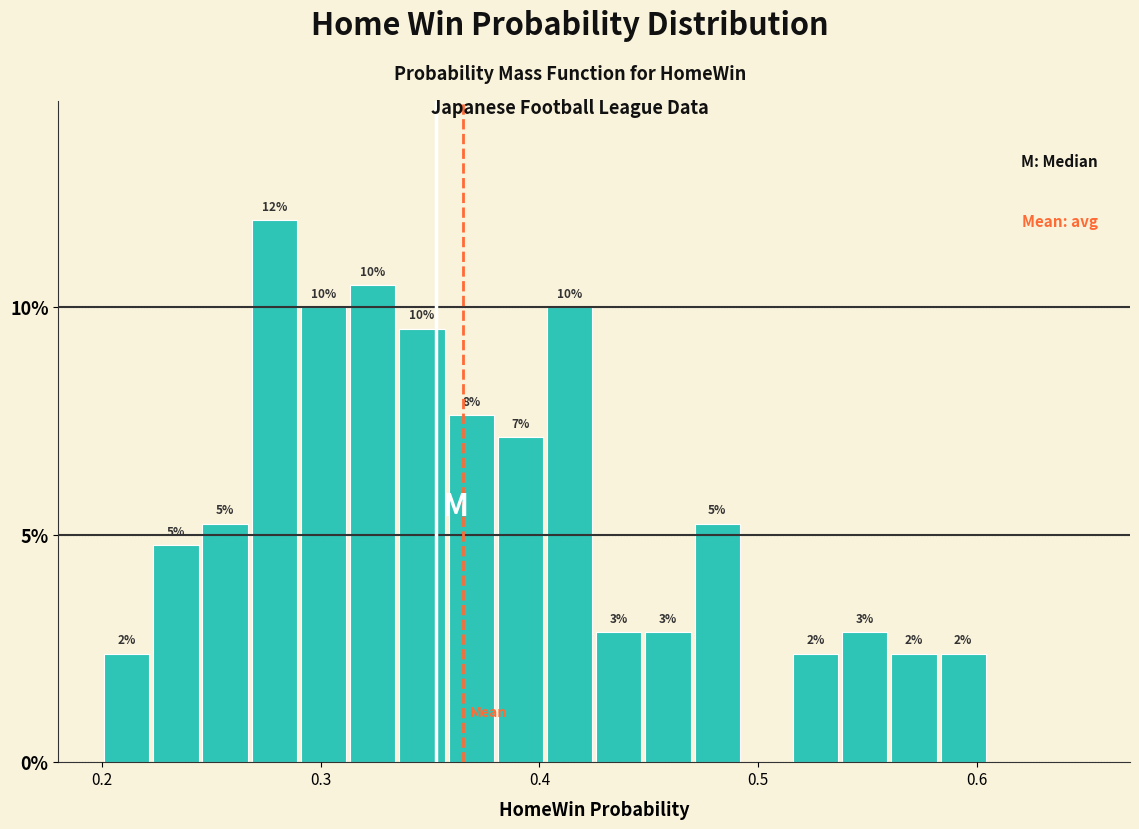

Around what value on the x-axis is the tallest bar? Give the approximate position of its centre, as read against the axis.

0.28